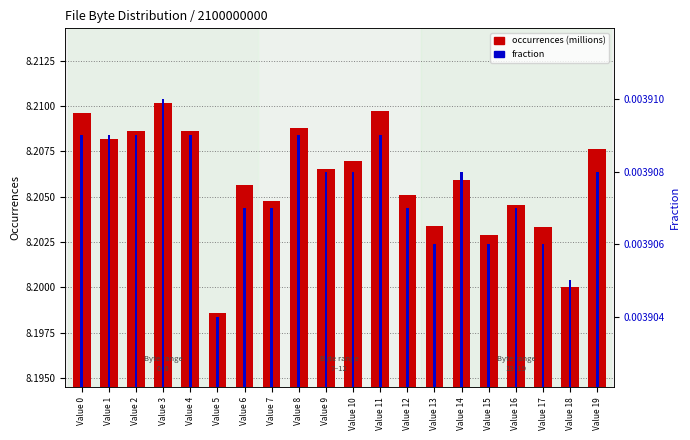

Which category has the lowest value in the occurrences (millions) series?

Value 5